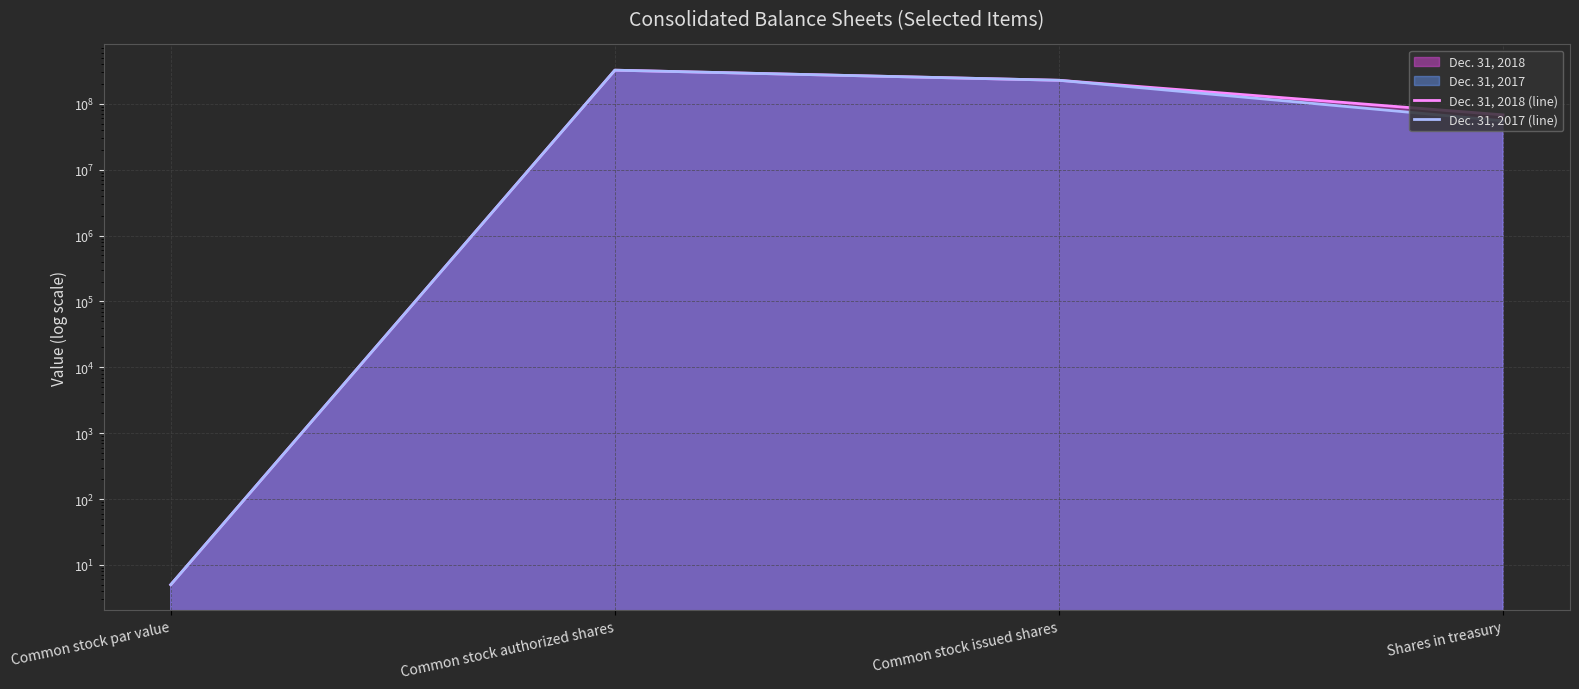

What value does the Dec. 31, 2017 (line) series have at Common stock authorized shares?

325000000